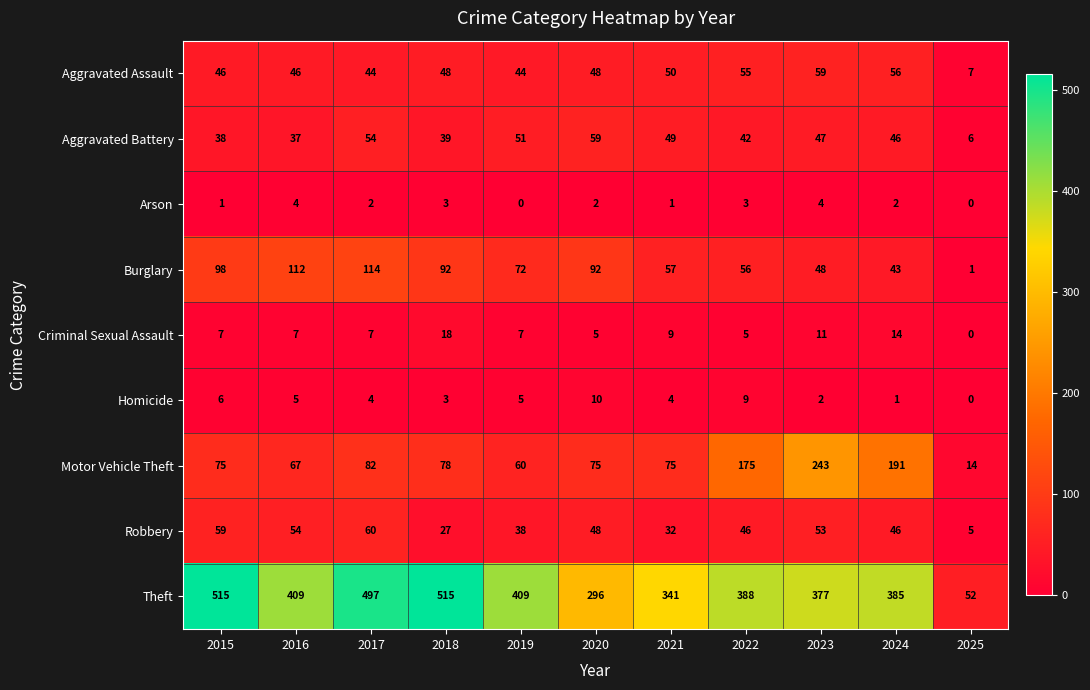

At 2021, list the series in order from largest to smallest.

Theft, Motor Vehicle Theft, Burglary, Aggravated Assault, Aggravated Battery, Robbery, Criminal Sexual Assault, Homicide, Arson